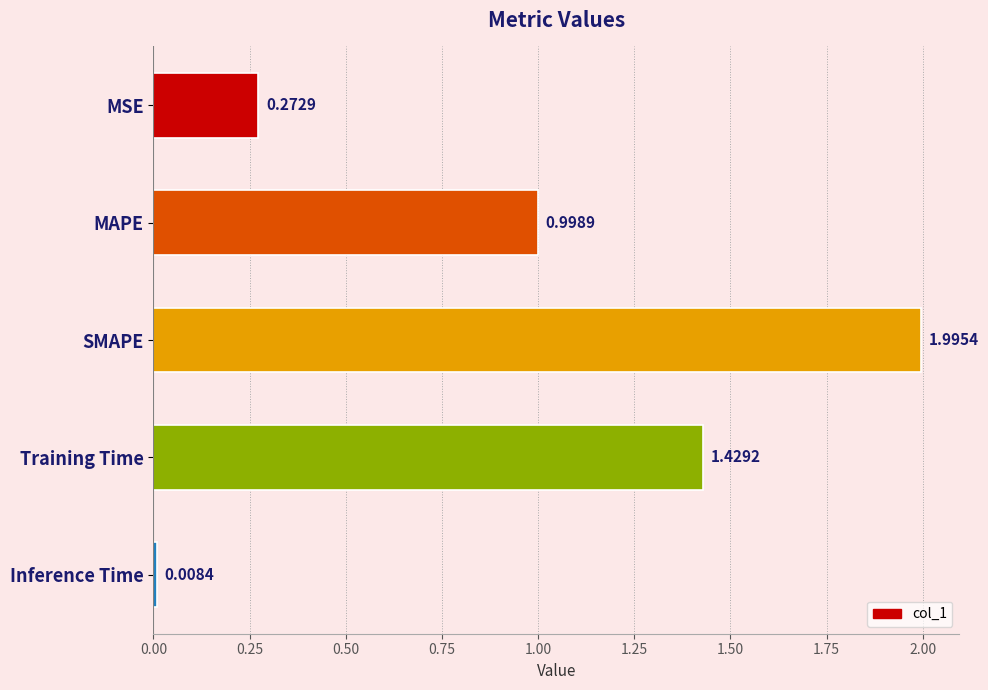

List the labels in order of value, largest first.

SMAPE, Training Time, MAPE, MSE, Inference Time